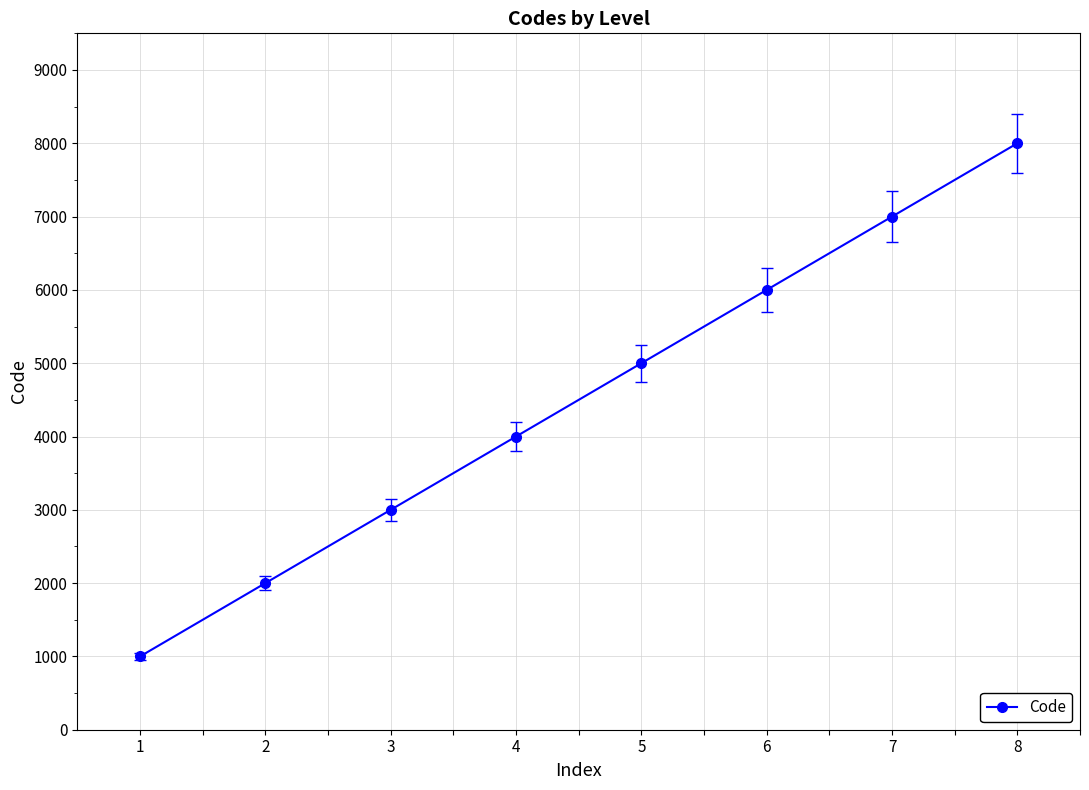

What is the difference between the values at 1 and 3?

2000